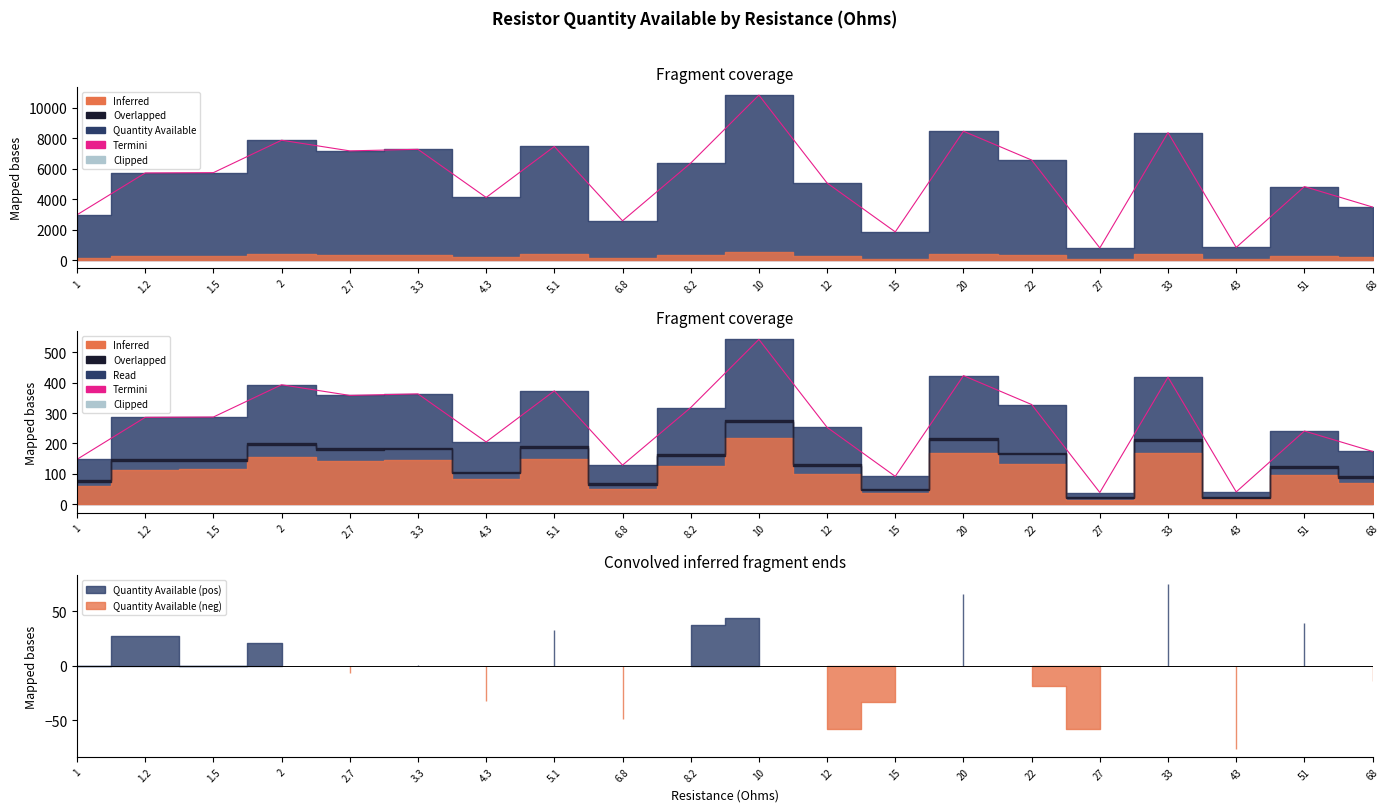

What is the ratio of the value at 6.8 to the value at 43?

3.1